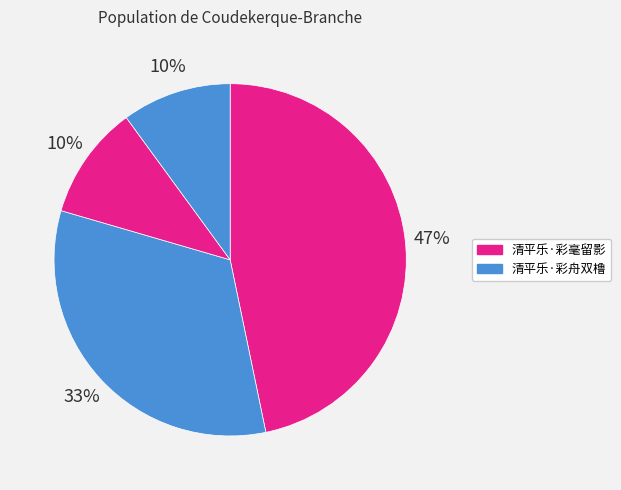

To the nearest percent, what is the difference between the largest and smallest slice percentages?

37%